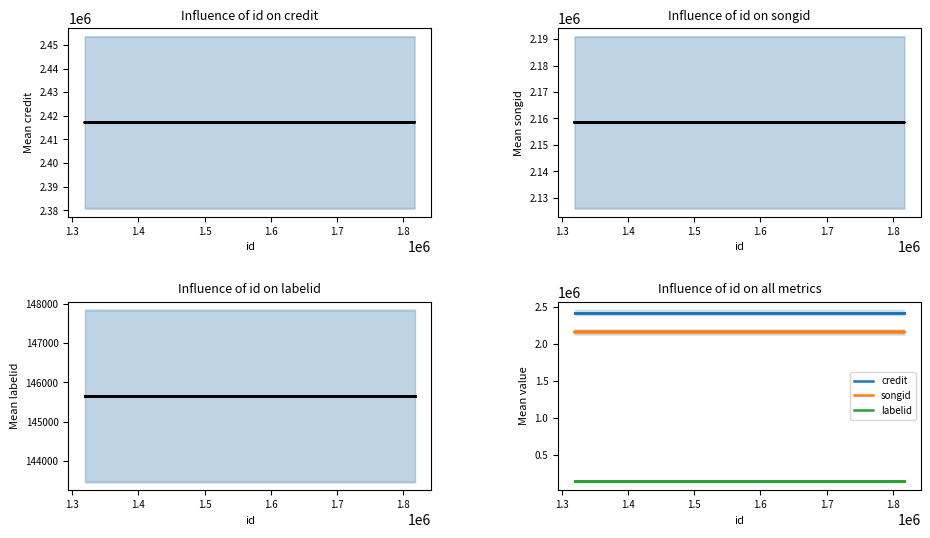

What is the minimum value for Mean songid?

2158525